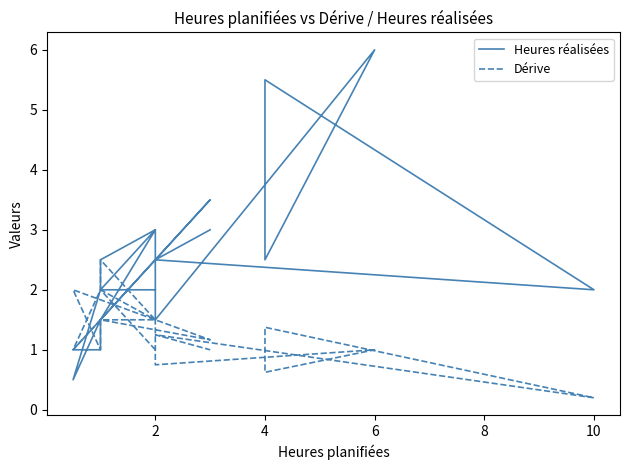

Which series has the largest total across all categories?

Heures réalisées